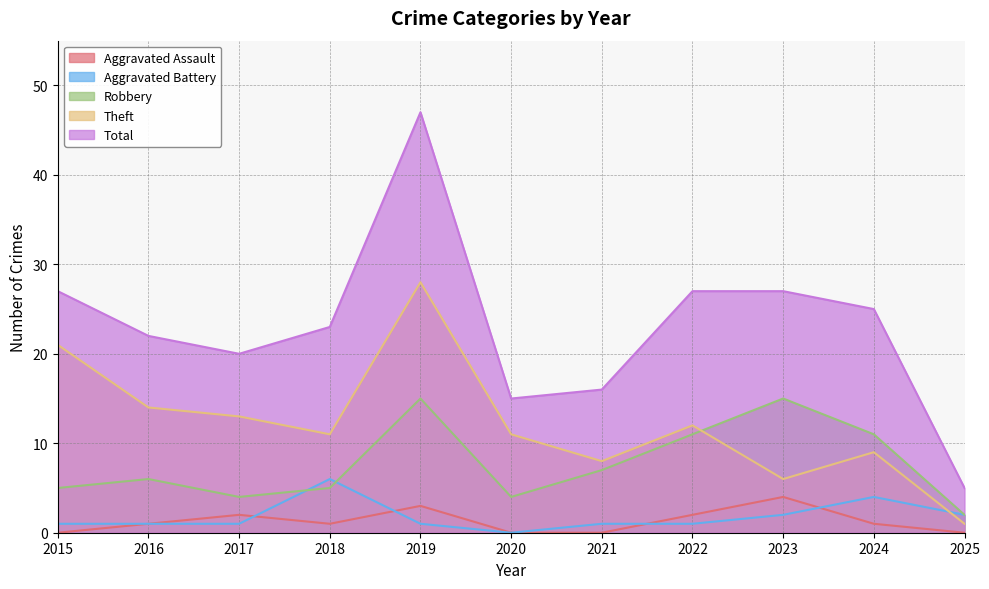

True or false: Robbery and Total intersect in this chart.

False